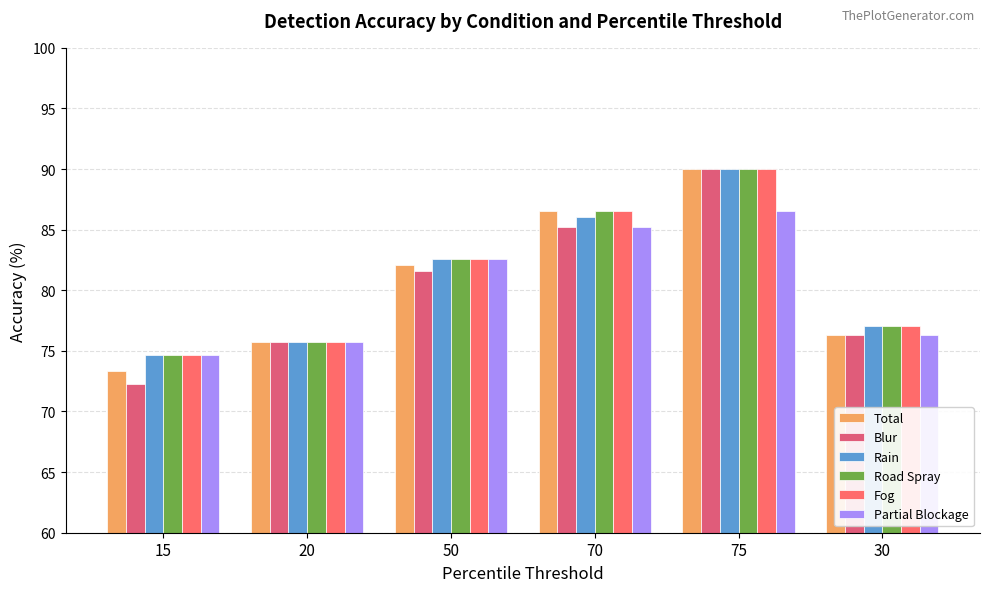

What is the spread (max minus min) of values at 30?

0.8